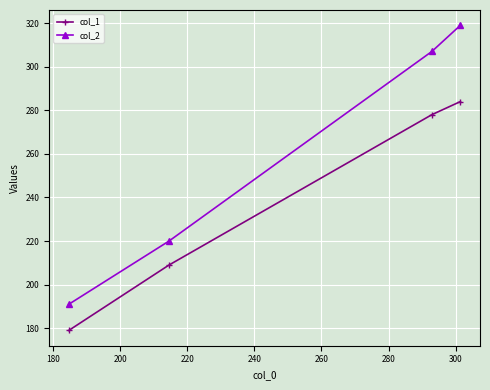

What is the value of the col_1 point at the 2nd from the left?

209